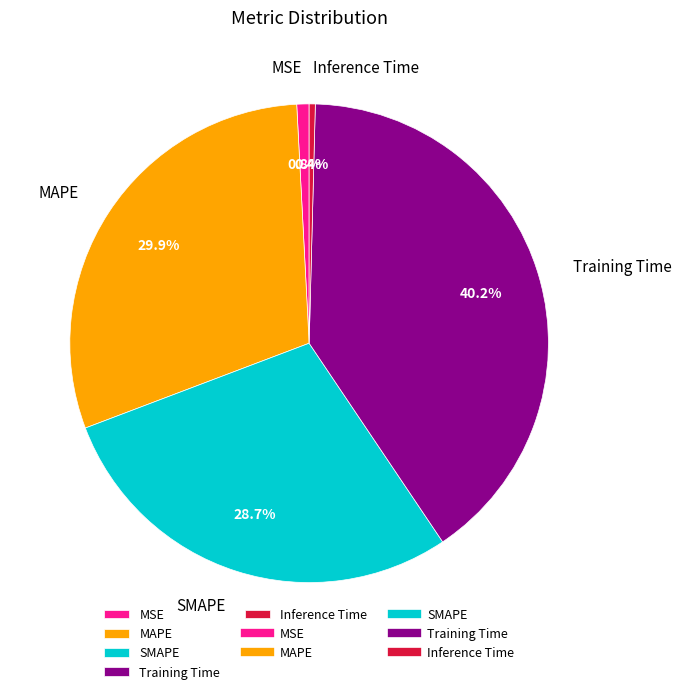

Between SMAPE and Inference Time, which is larger?

SMAPE